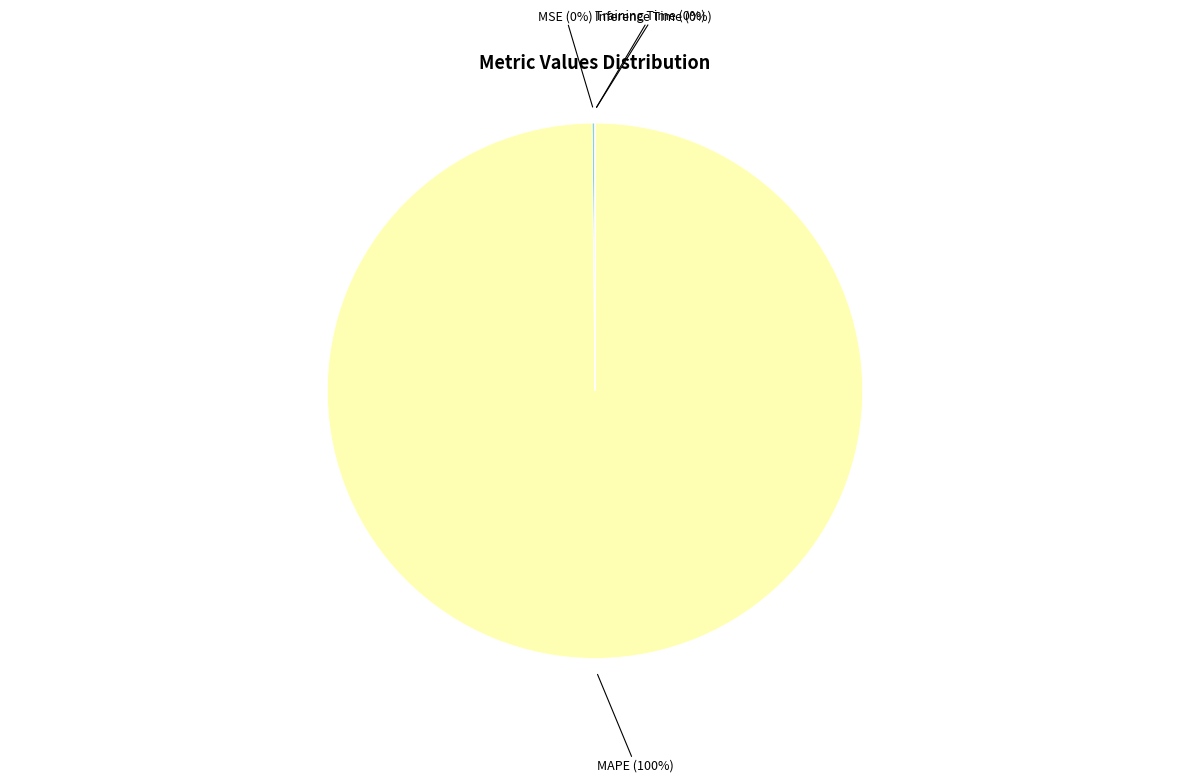

Is there any slice that represents more than half of the pie?

Yes